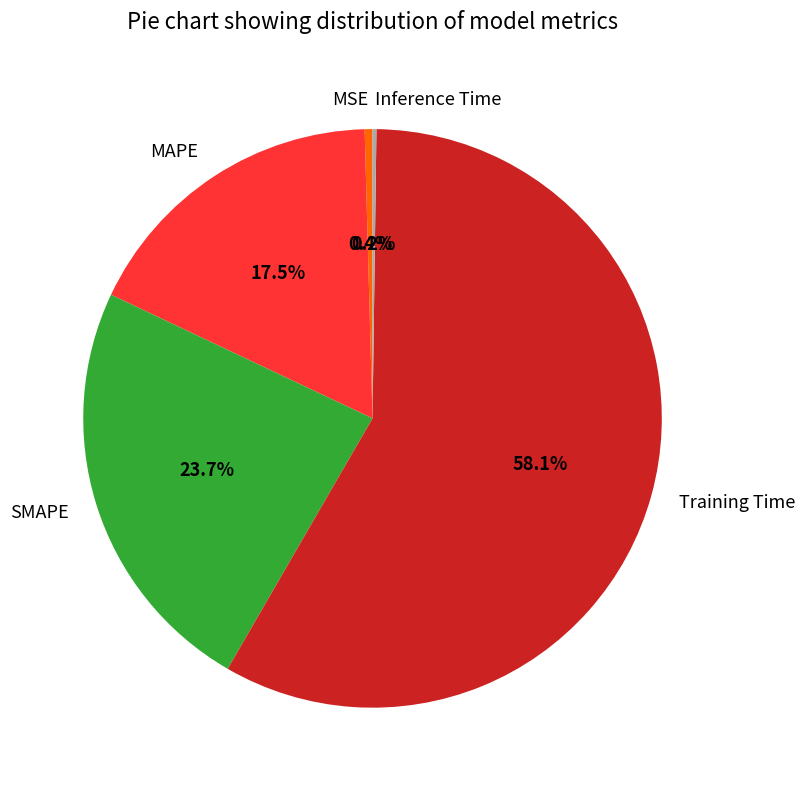

Which slice is the largest?

Training Time